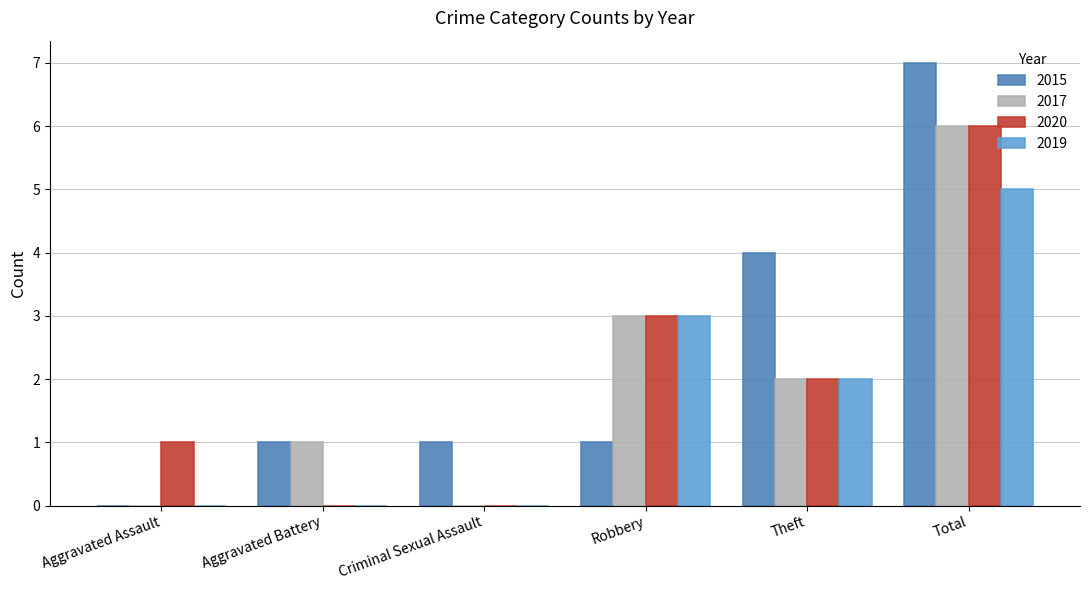

What is the spread (max minus min) of values at Theft?

2